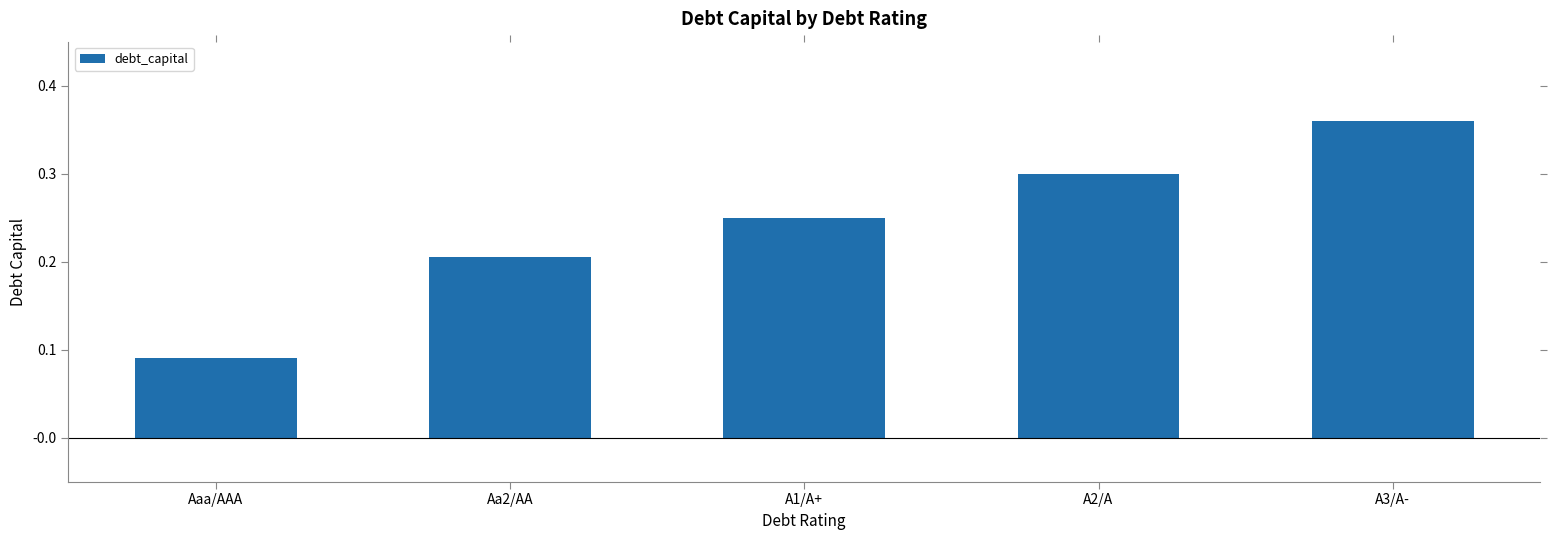

At which category does the chart reach its minimum across all series?

Aaa/AAA